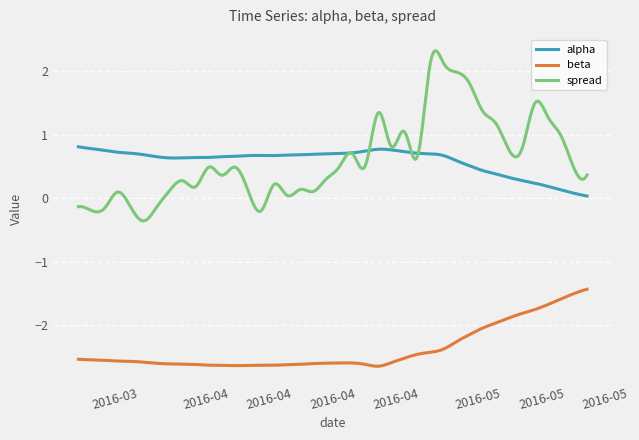

Which series has the largest range (max minus min)?

spread